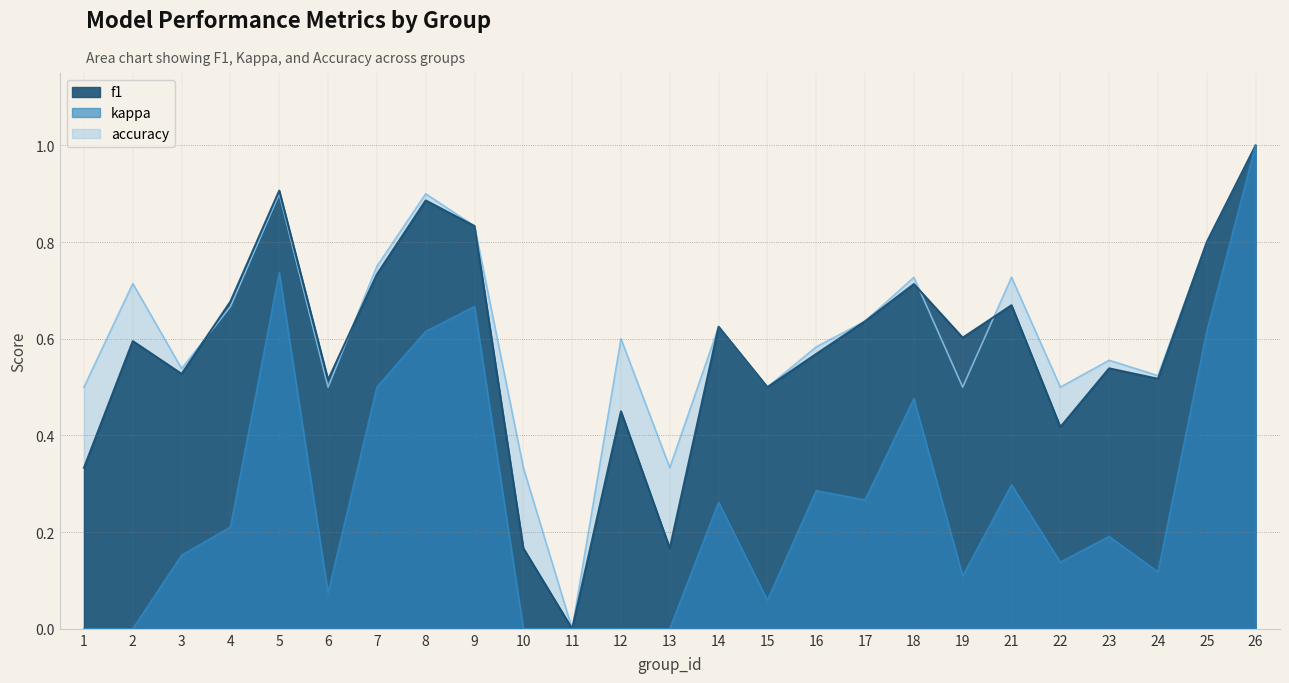

Rank the series by their maximum value, from lowest to highest.

f1, kappa, accuracy